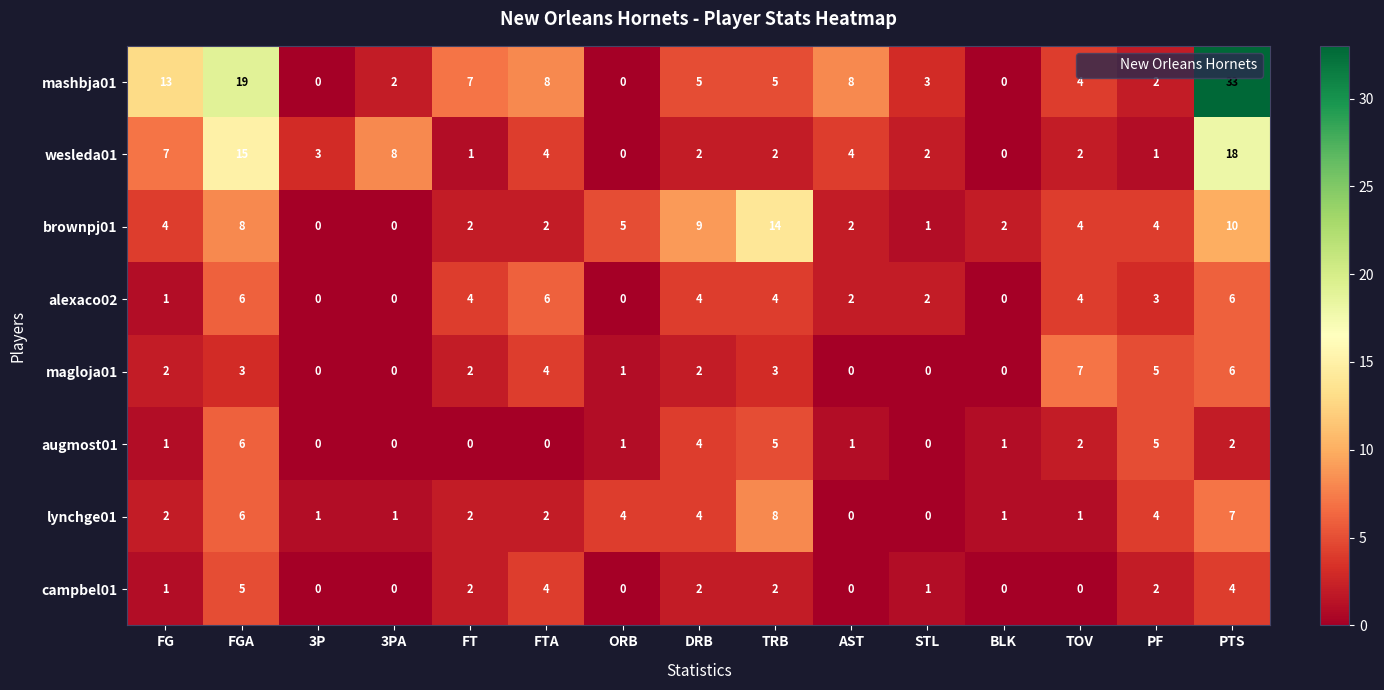

Between FGA and PTS, which series saw the biggest shift?

mashbja01